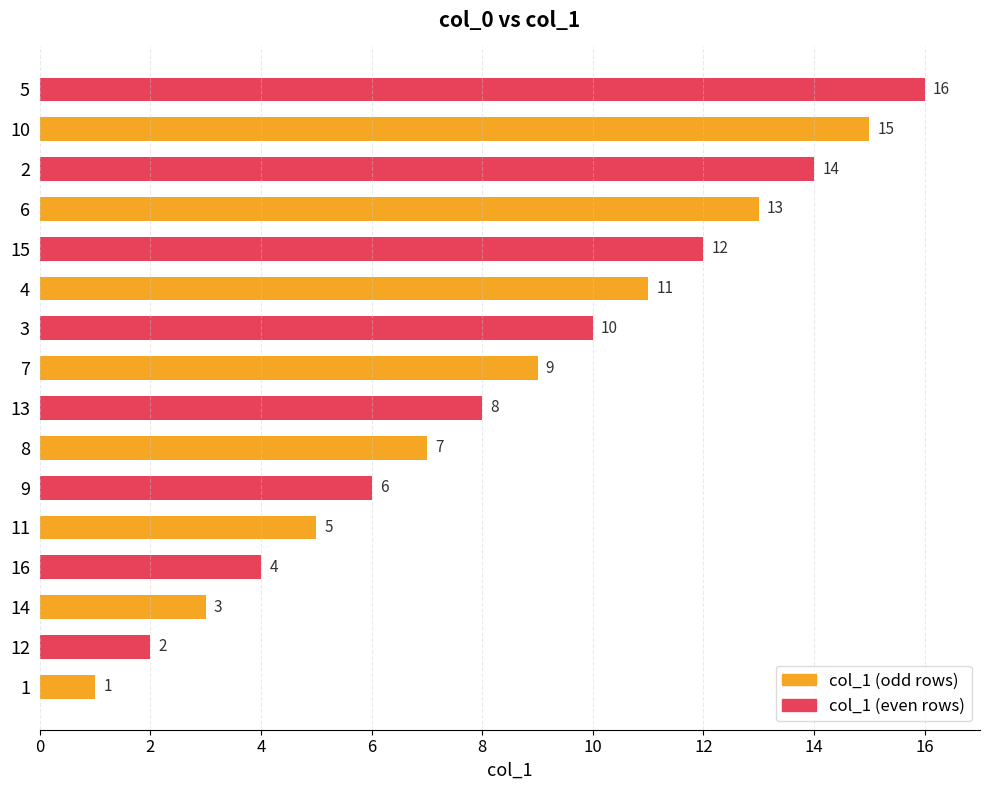

What is the ratio of the value at 10 to the value at 12?

7.5